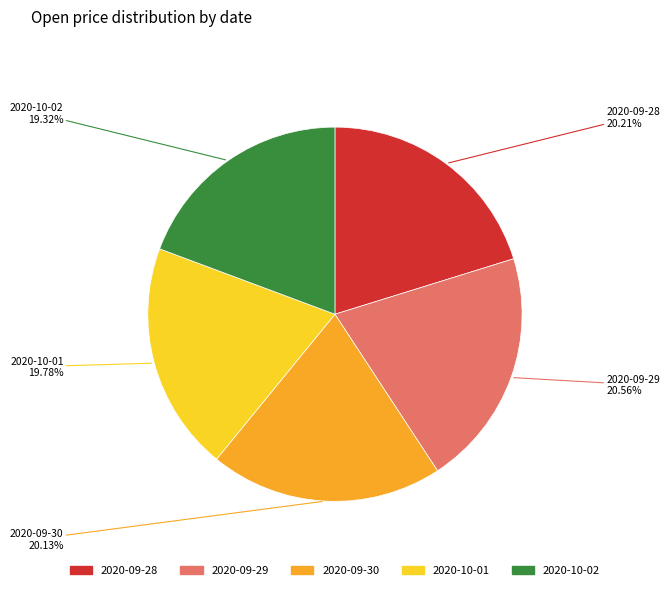

Does any single category account for the majority?

No